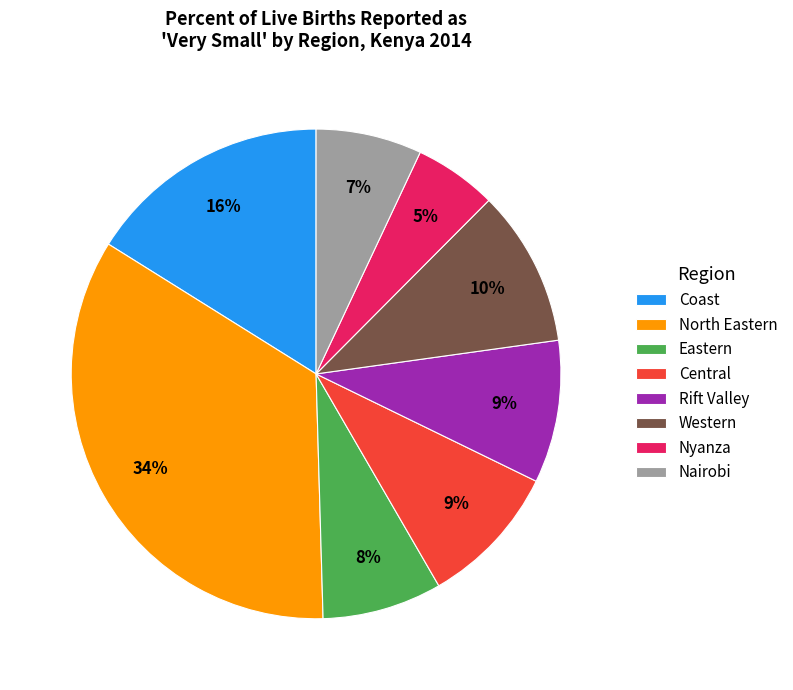

To the nearest percent, what is the difference between the Central and Western slice percentages?

1%